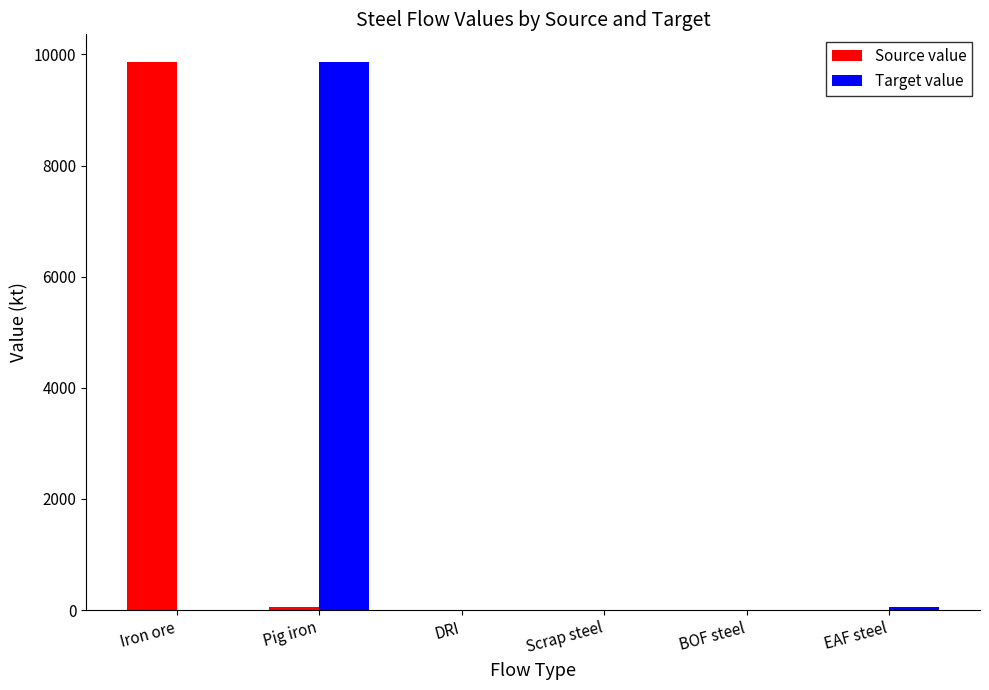

Reading left to right, list all the values displayed in this chart.

Source value: 9868.4	62.2	0.0	0.0	0.0	0.0
Target value: 0.0	9868.4	0.0	0.0	0.0	62.2